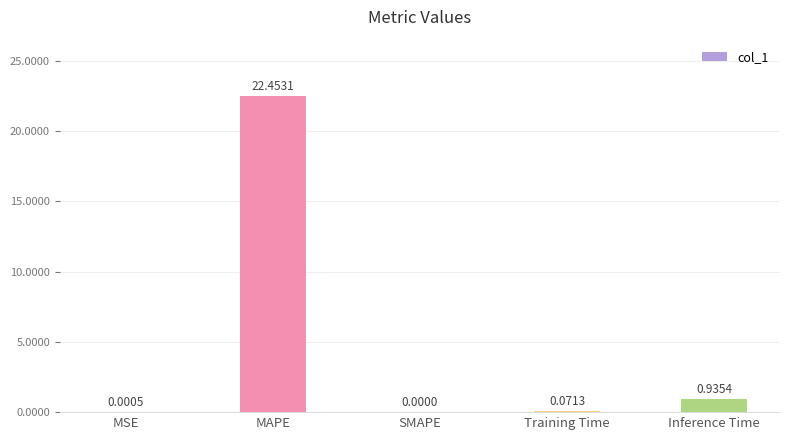

Which has a higher value, Training Time or MSE?

Training Time